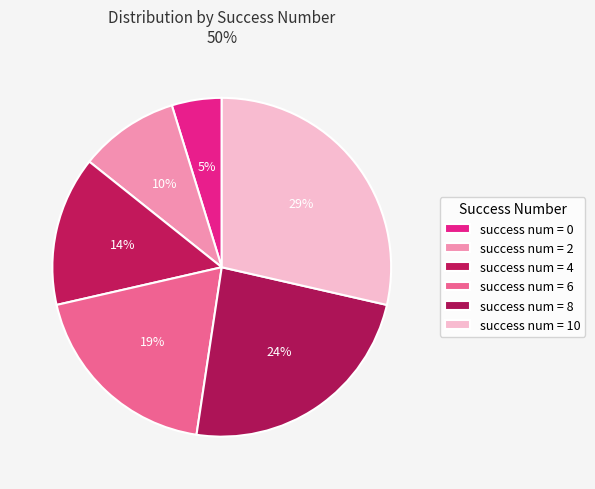

To the nearest percent, what is the difference between the largest and smallest slice percentages?

24%